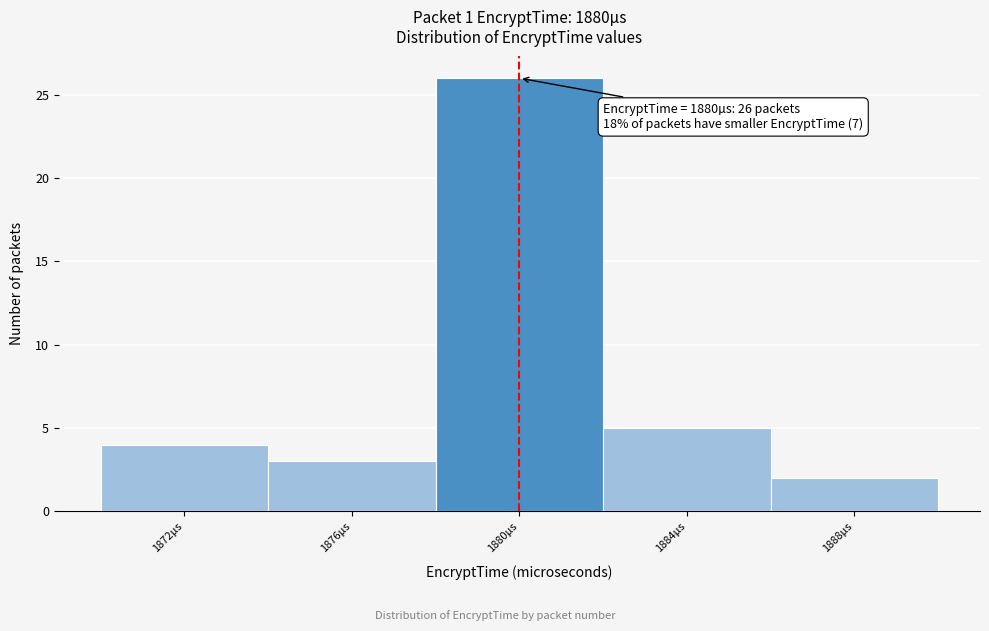

Over which range of the x-axis is the bar tallest?

1878 to 1882